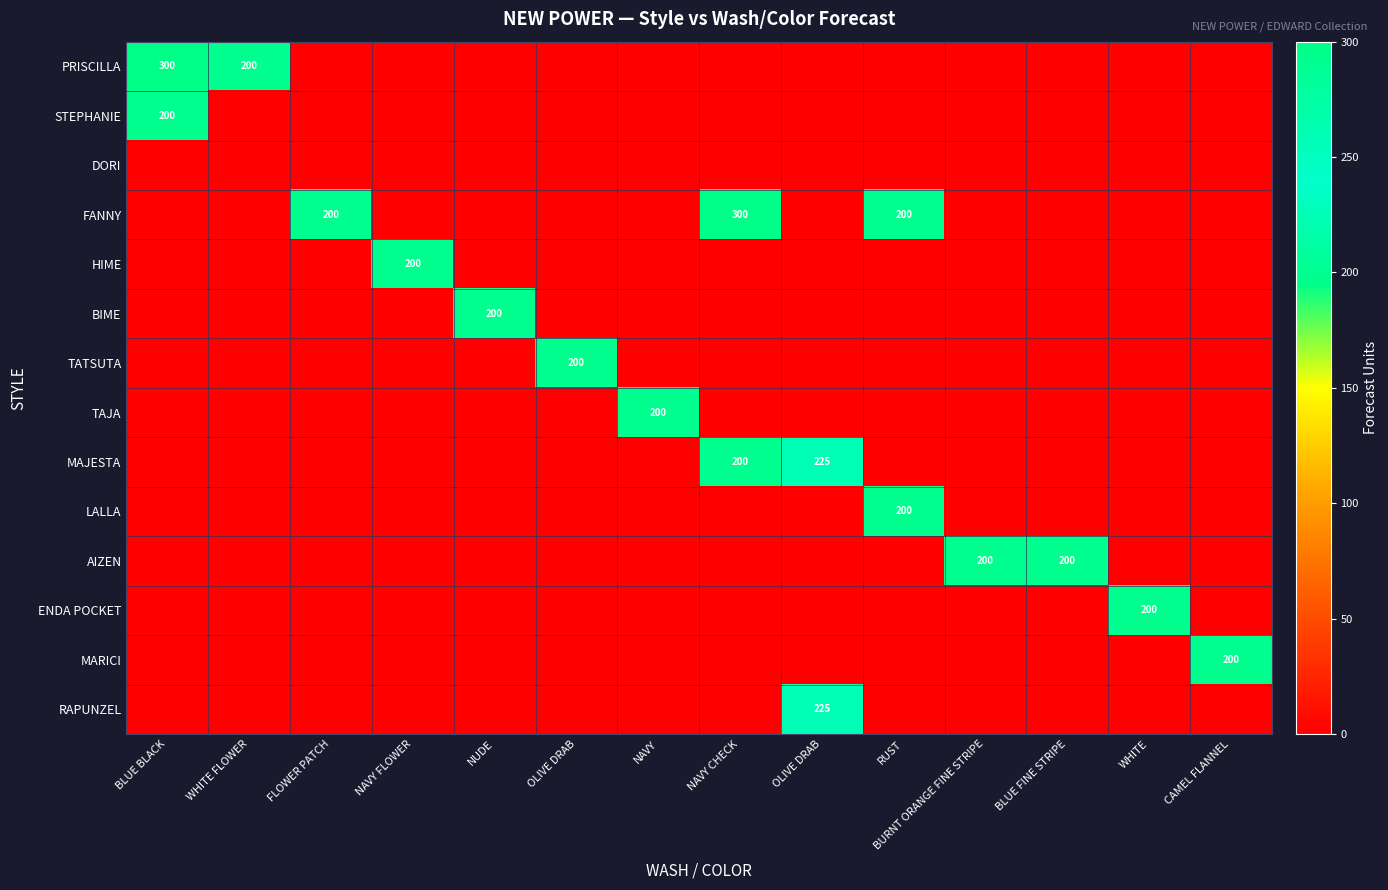

At which label does LALLA reach its peak?

RUST